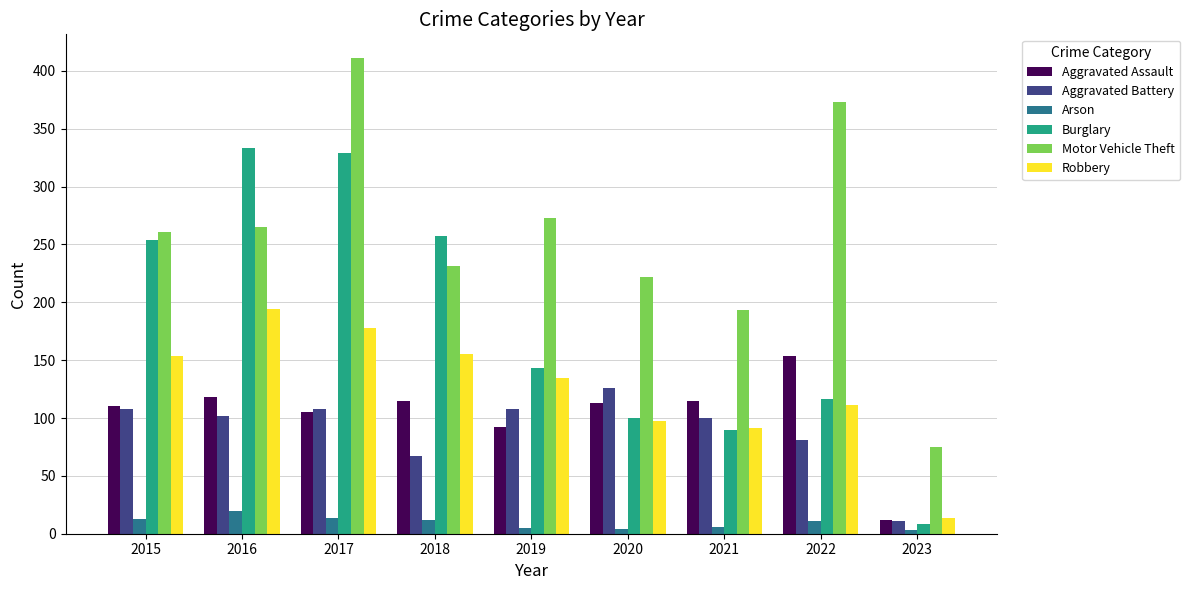

True or false: Aggravated Battery has a value of 126 at 2020.

True